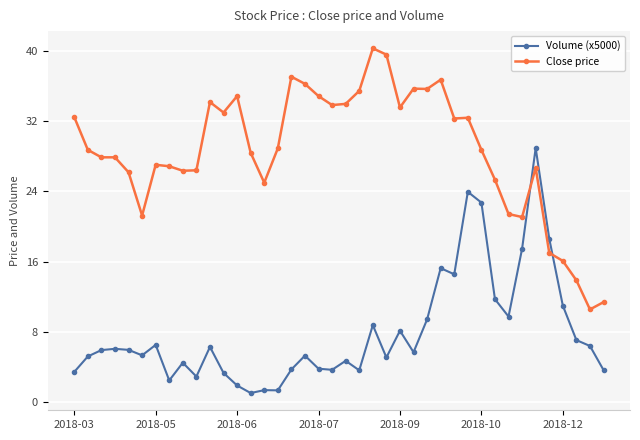

Which series has the largest total across all categories?

Close price